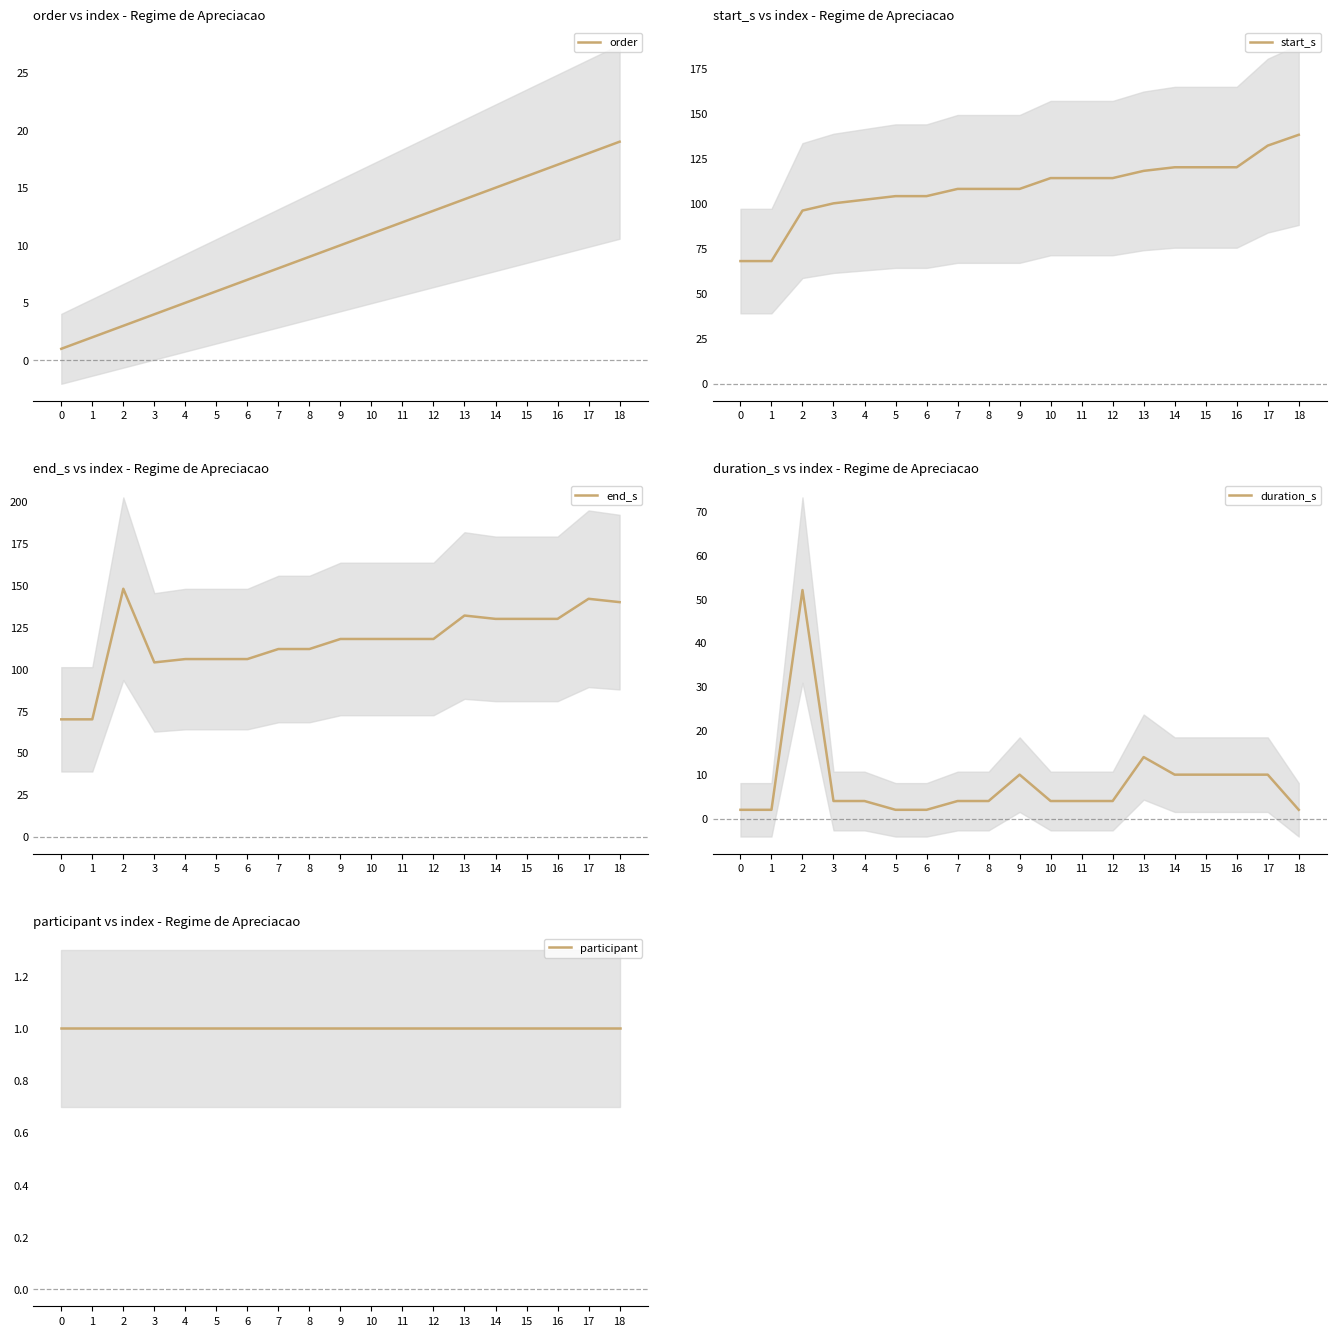

Reading right to left, list all the values displayed in this chart.

order: 19	18	17	16	15	14	13	12	11	10	9	8	7	6	5	4	3	2	1
start_s: 138	132	120	120	120	118	114	114	114	108	108	108	104	104	102	100	96	68	68
end_s: 140	142	130	130	130	132	118	118	118	118	112	112	106	106	106	104	148	70	70
duration_s: 2	10	10	10	10	14	4	4	4	10	4	4	2	2	4	4	52	2	2
participant: 1	1	1	1	1	1	1	1	1	1	1	1	1	1	1	1	1	1	1